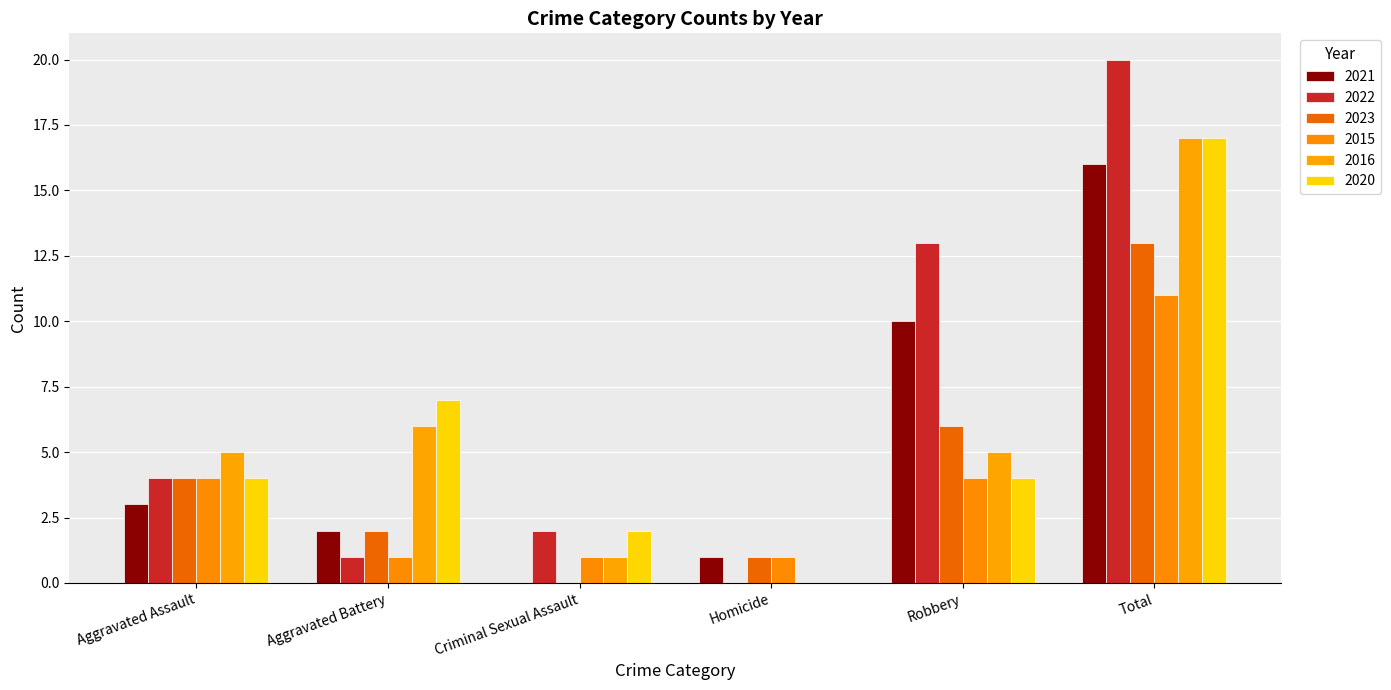

At how many categories does at least one series exceed 16?

1